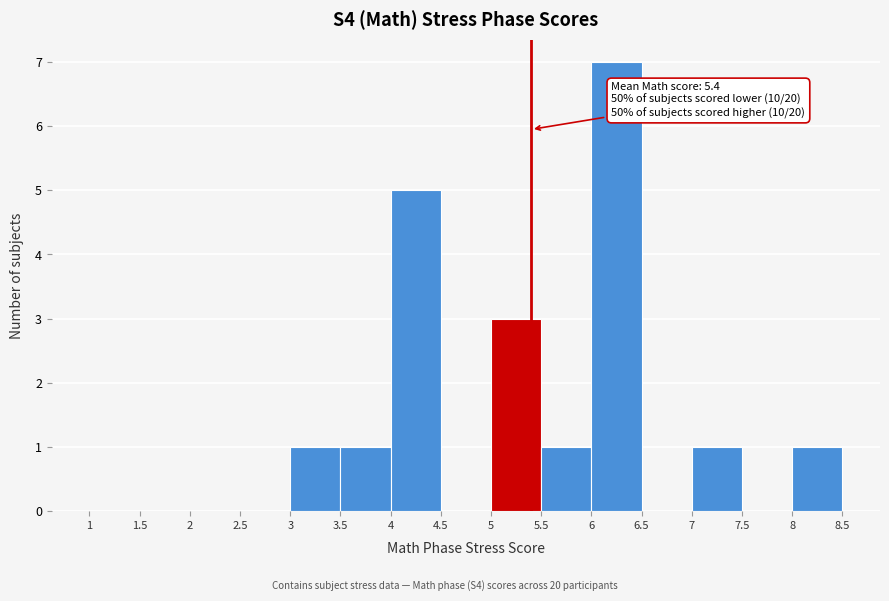

Over which range of the x-axis is the bar tallest?

6 to 6.5